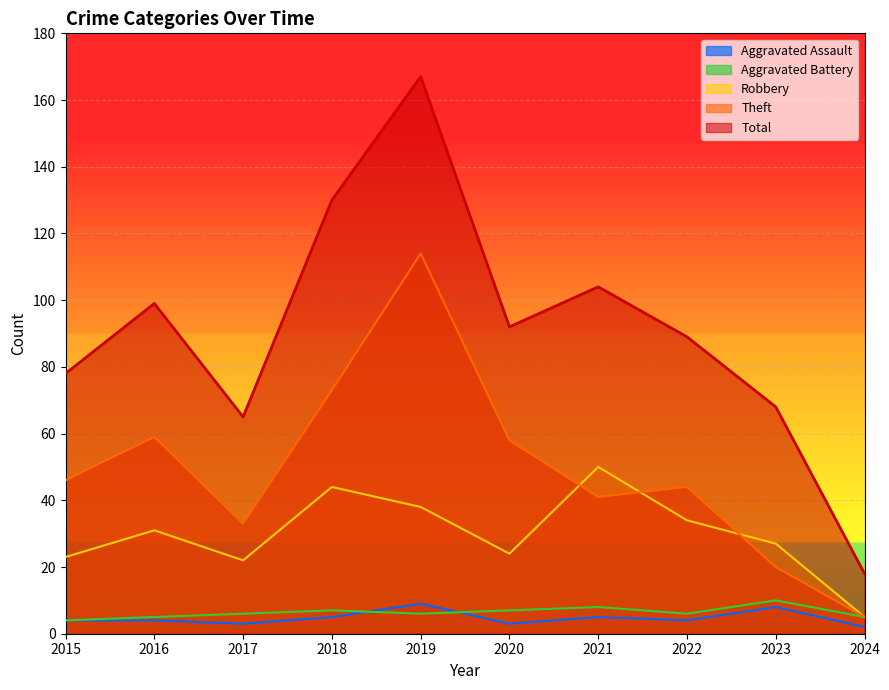

Between 2015 and 2019, which series saw the biggest shift?

Total